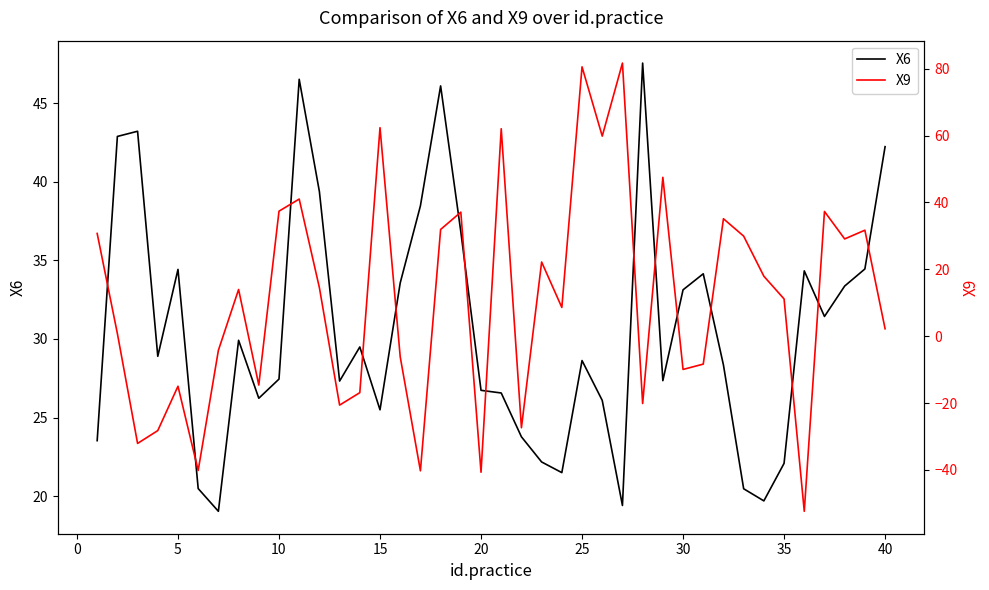

What is the difference between the maximum and second lowest values in the X6 series?

28.1